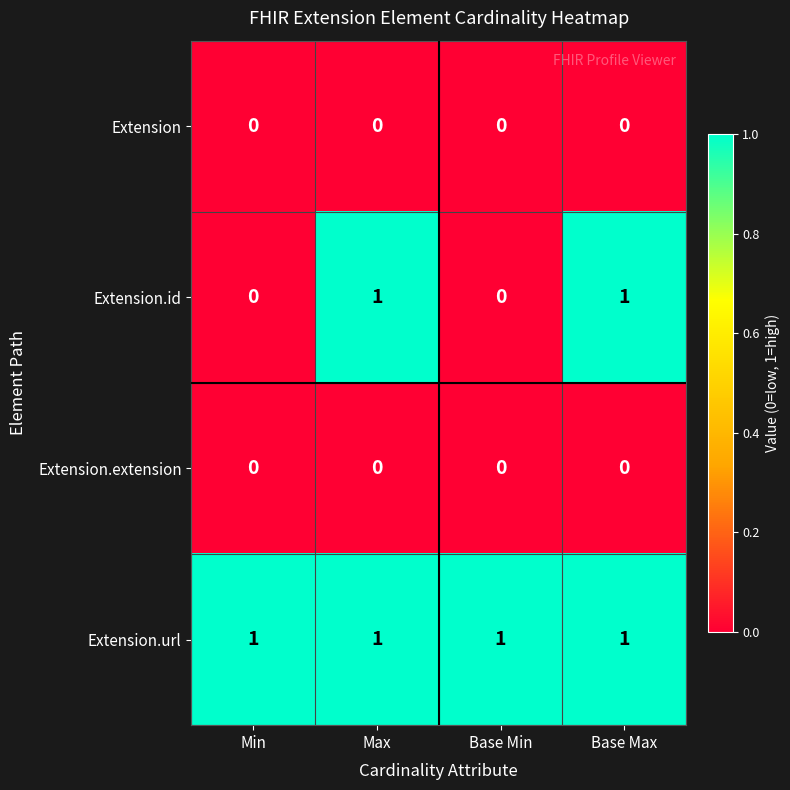

True or false: Extension.extension has a value of 0 at Min.

True